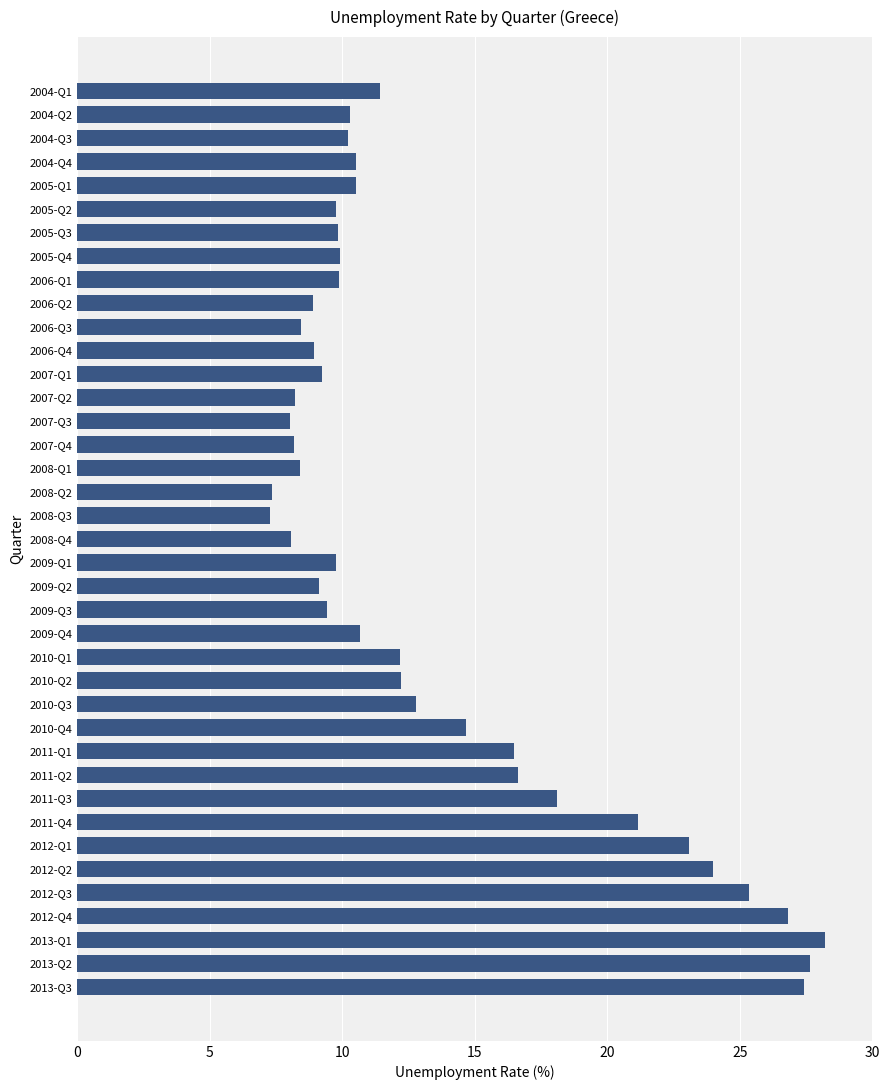

How many series are shown in this chart?

1